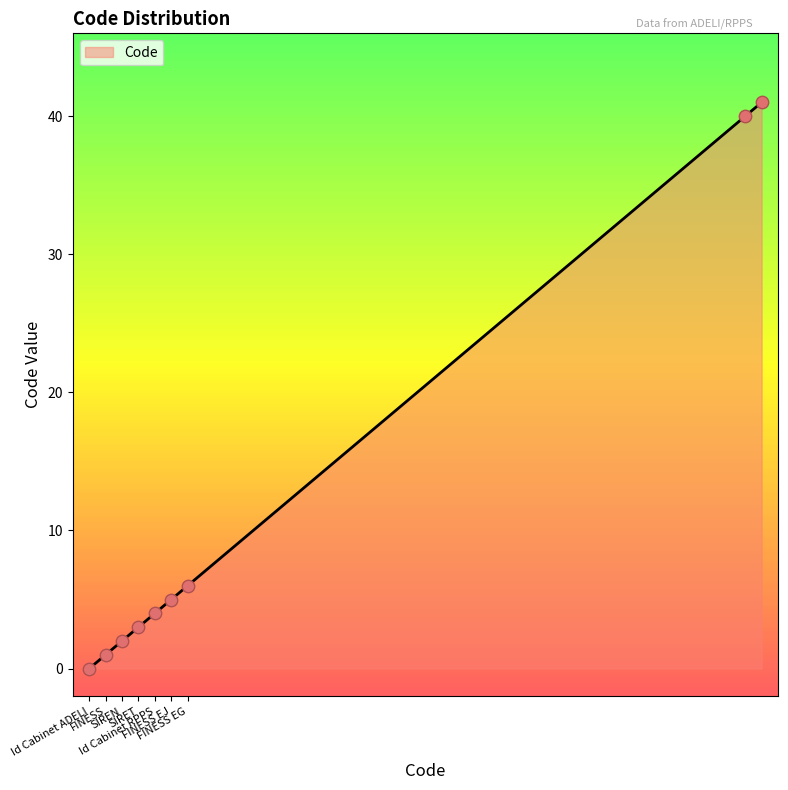

What is the difference between the maximum and minimum values?

41